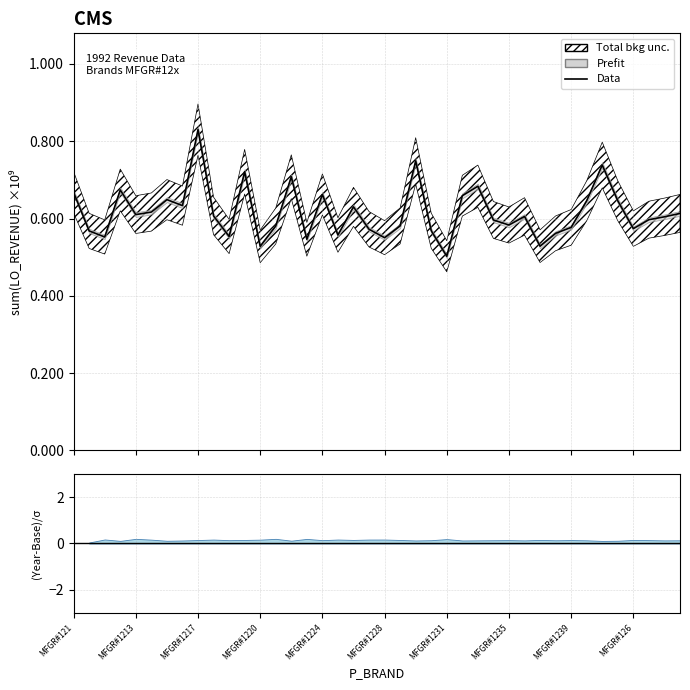

The chart shows a value of 418947100 at 18. True or false?

False